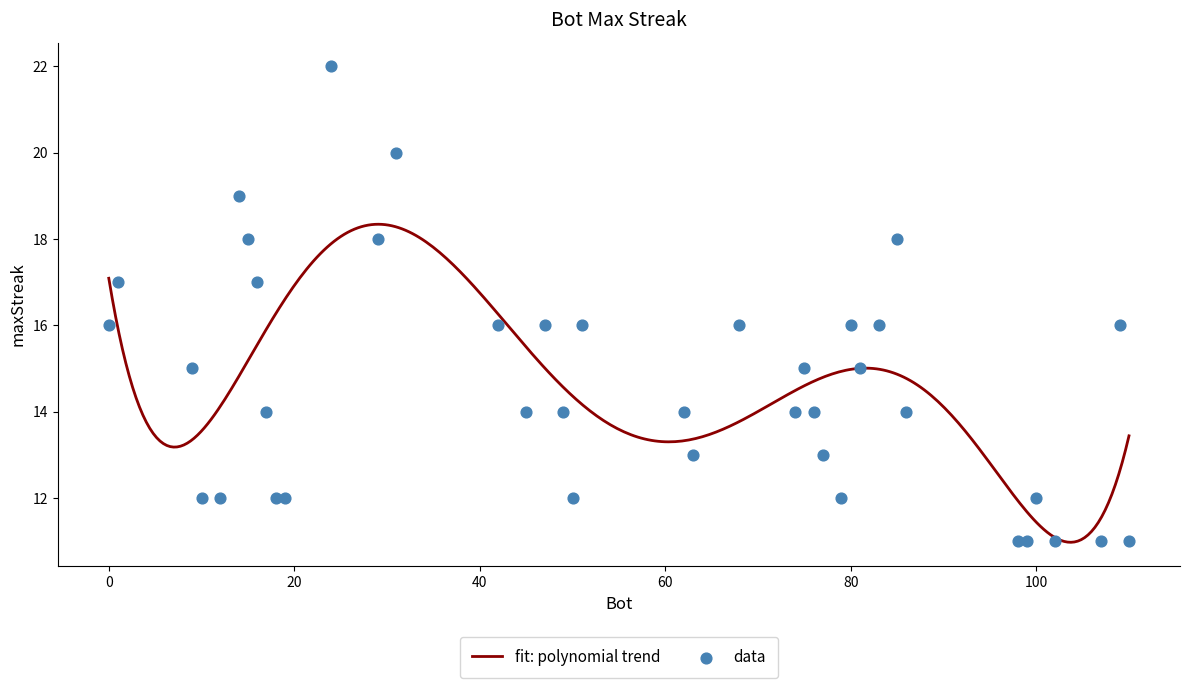

Which has a higher value, 76 or 68?

68